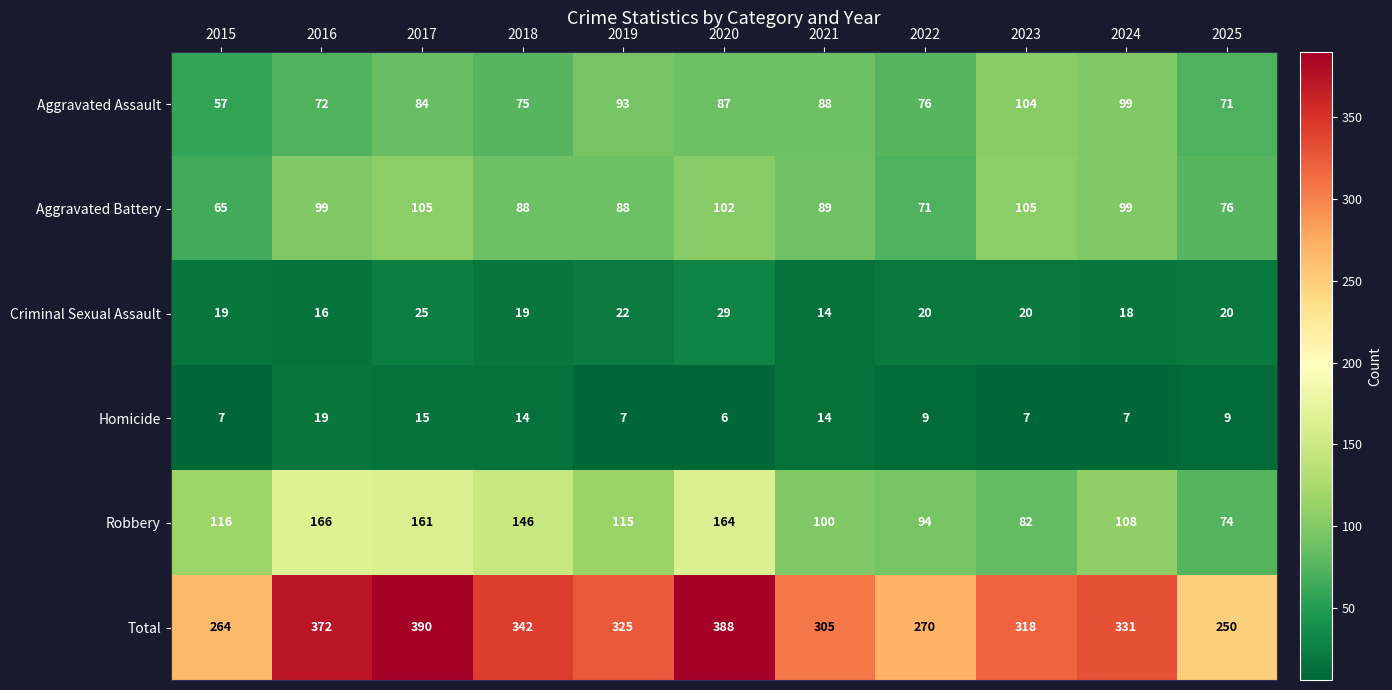

How many data points does each series have?

11